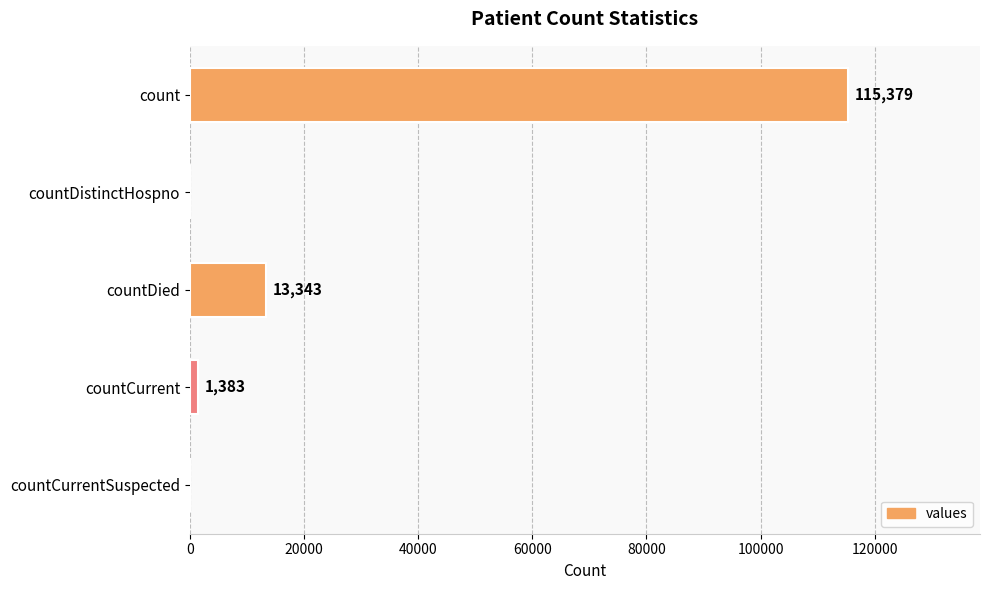

Between count and countDied, which is larger?

count